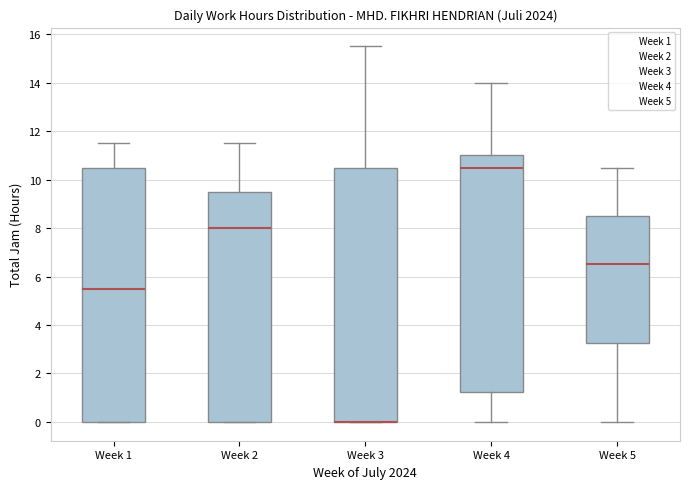

Where is the lower edge of the box for Week 1 on the y-axis? The values are not printed on the chart, so give them approximately, as read against the axis.

0.0